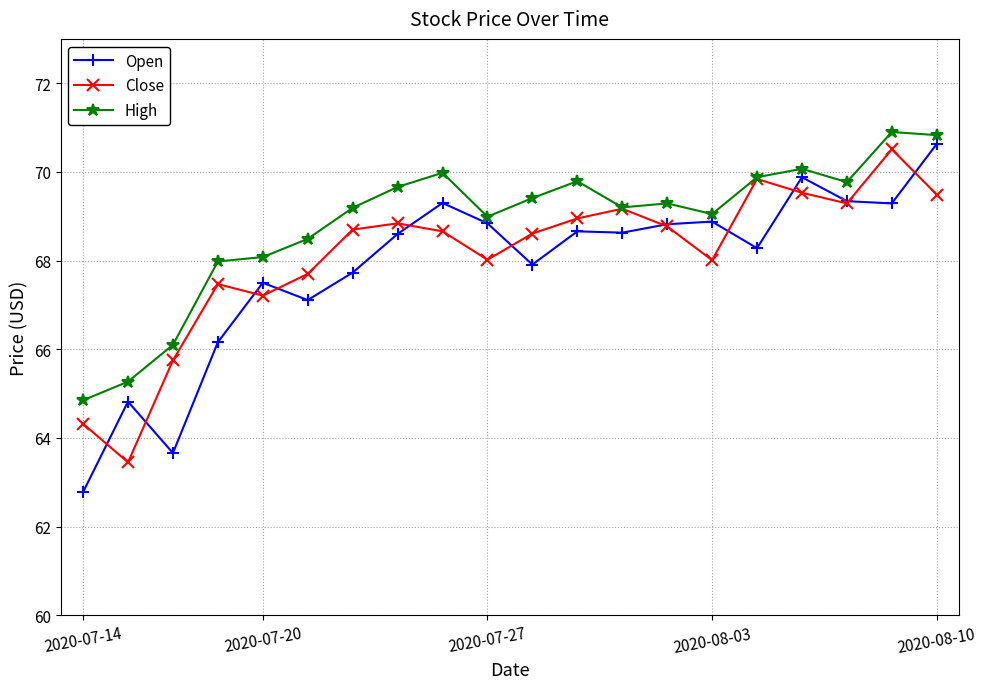

What is the value of the High point at the 18th from the left?

69.8